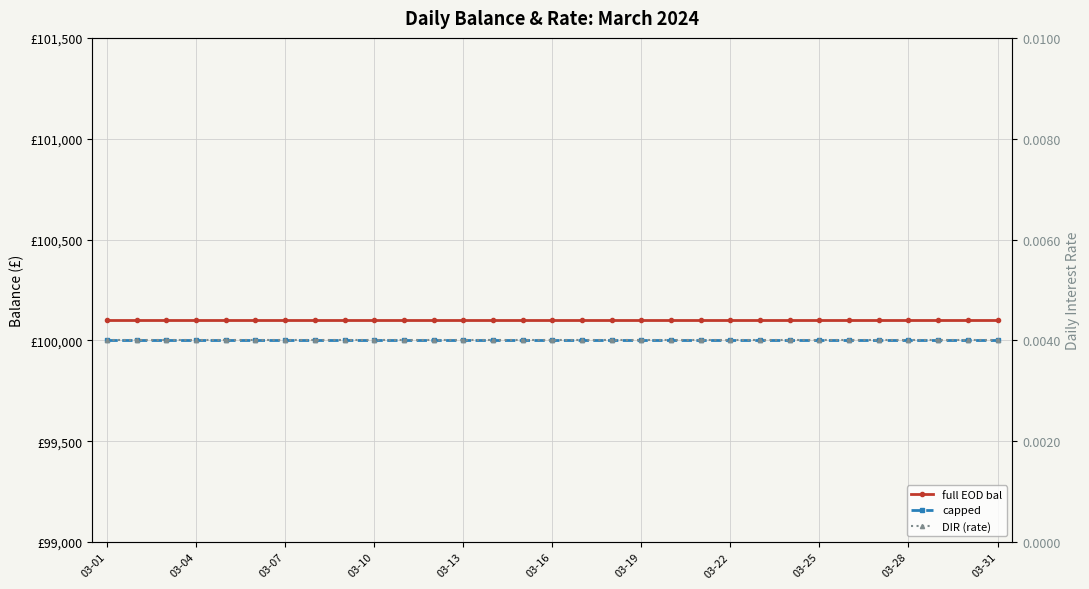

True or false: capped and full EOD bal cross at least once.

False